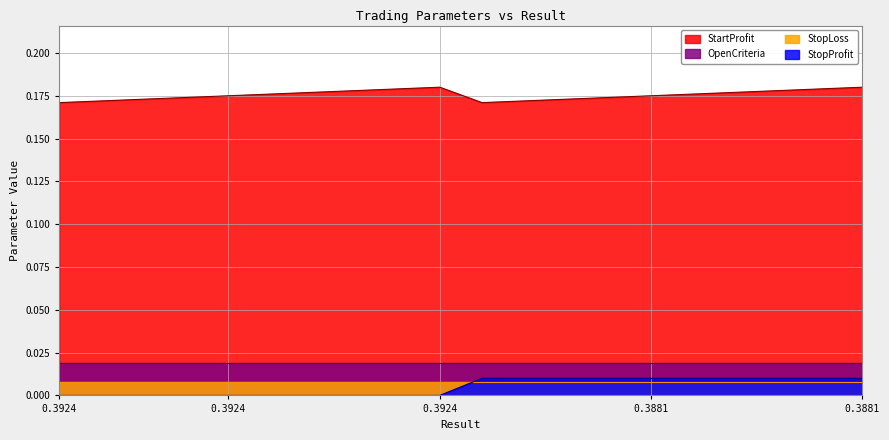

How many positive values does the StopProfit series have?

10